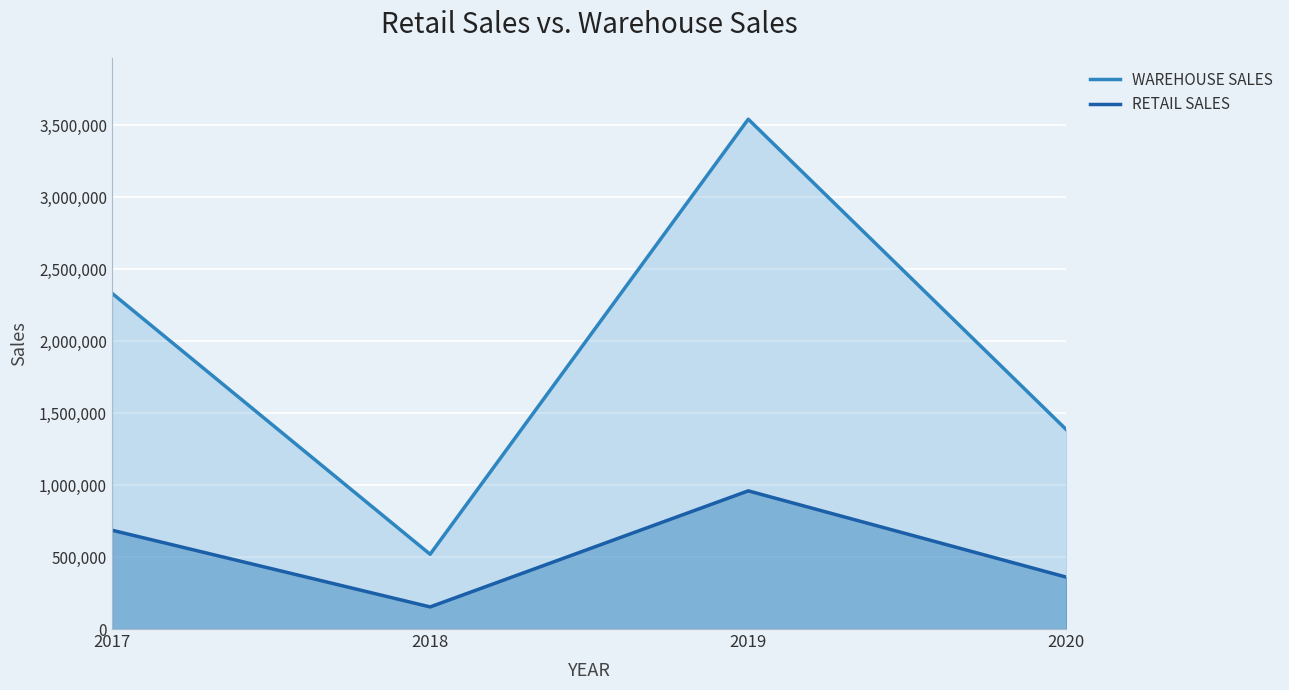

Rank the series by their maximum value, from highest to lowest.

WAREHOUSE SALES, RETAIL SALES